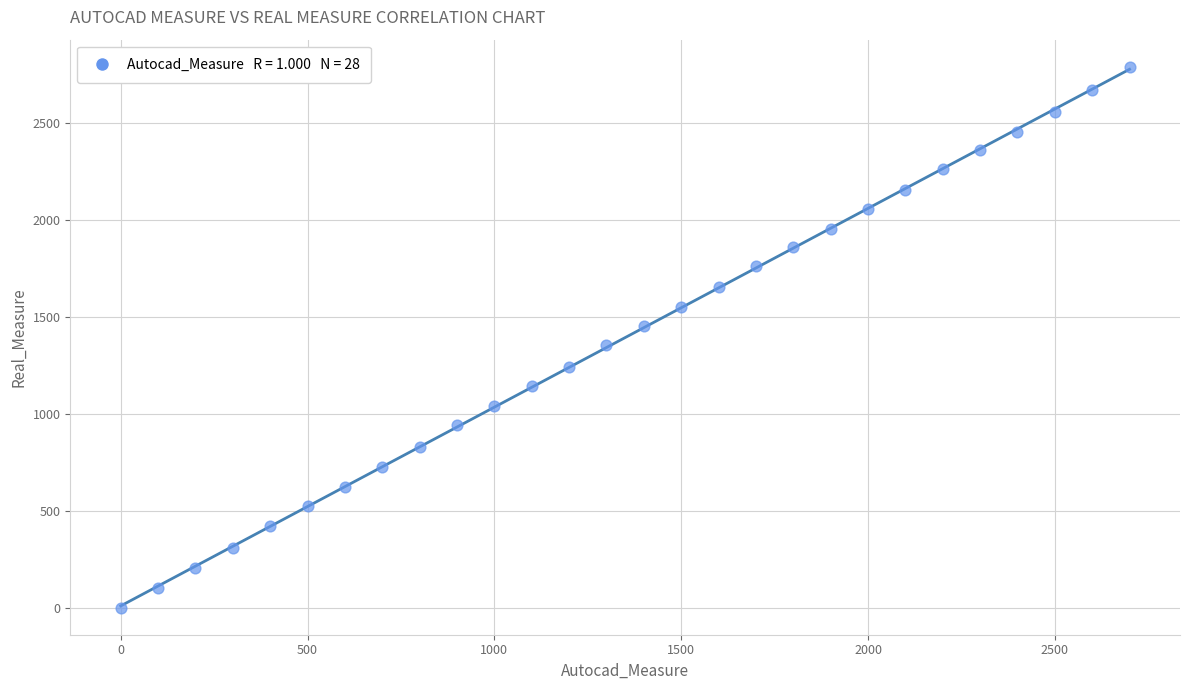

What is the range of X values (max minus min)?

2700